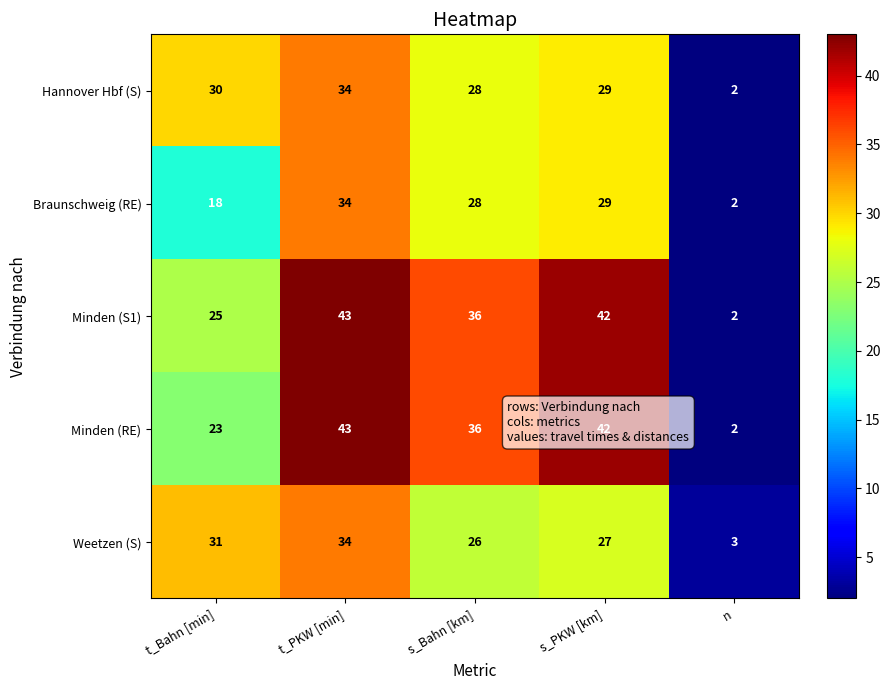

Where does the Minden (S1) series first go above 36?

t_PKW [min]